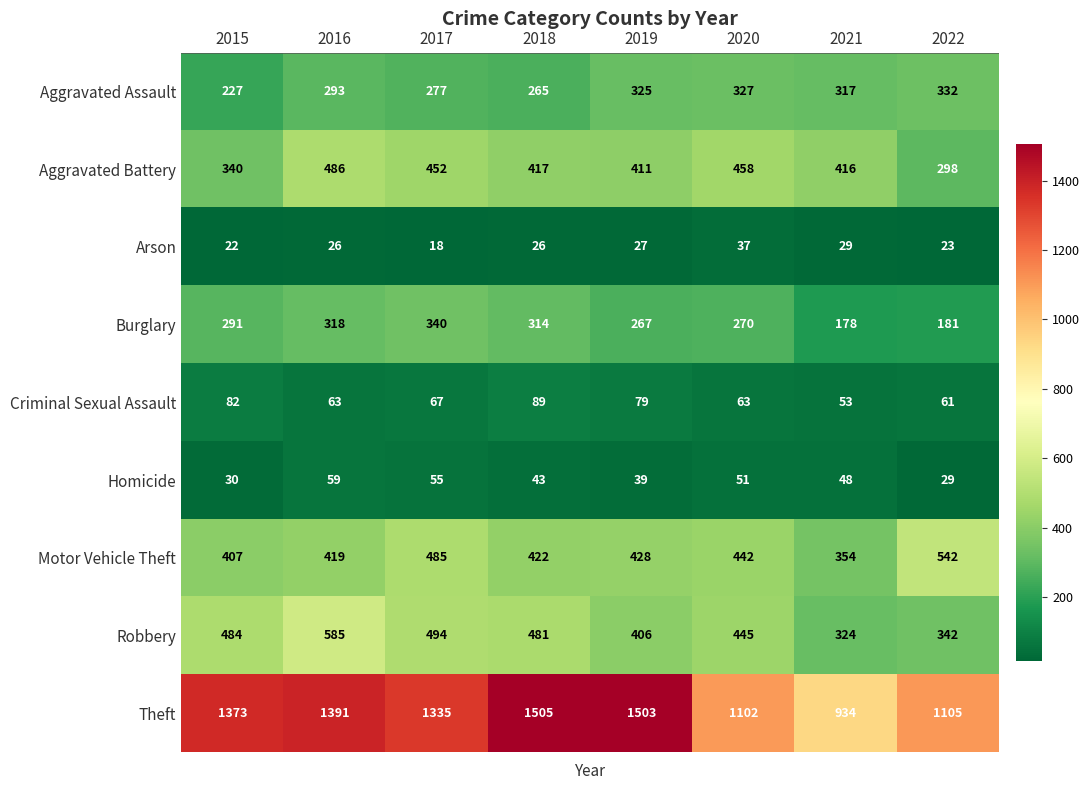

At how many categories does at least one series exceed 597?

8